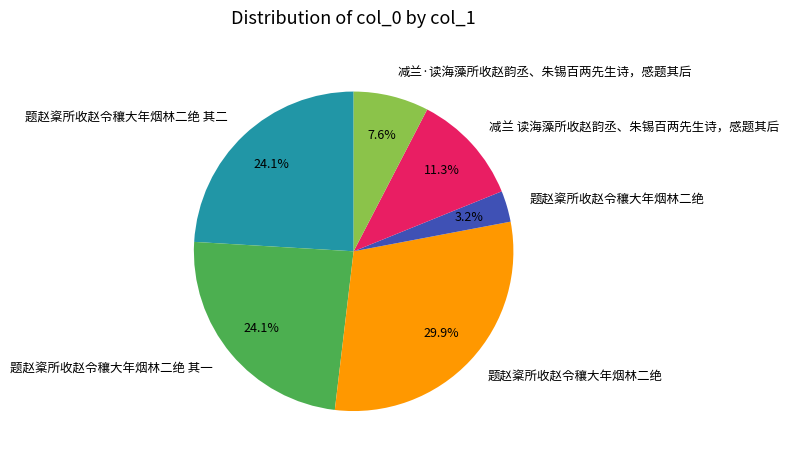

Is there any slice that represents more than half of the pie?

No